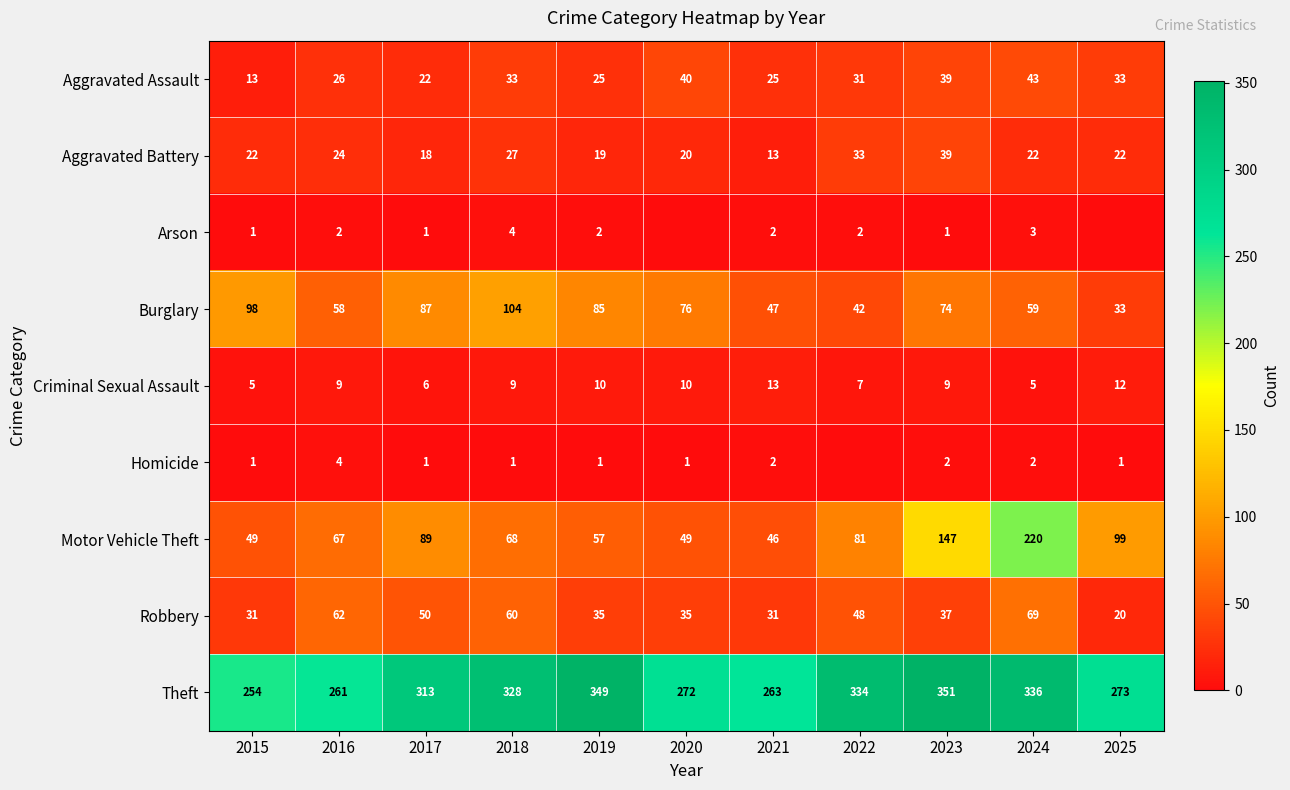

List the labels in order of Burglary value, largest first.

2018, 2015, 2017, 2019, 2020, 2023, 2024, 2016, 2021, 2022, 2025